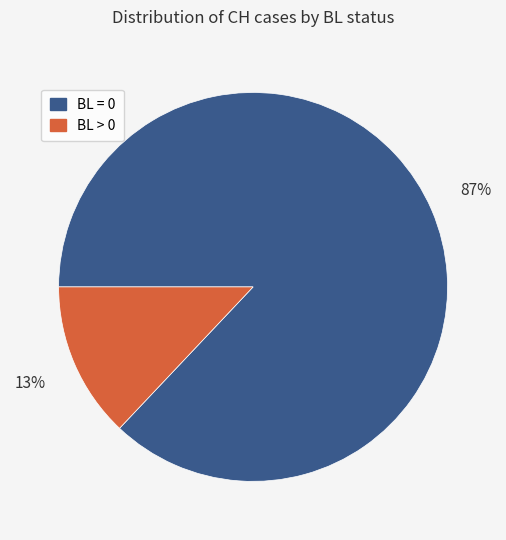

Does BL > 0 account for over 50% of the chart?

No